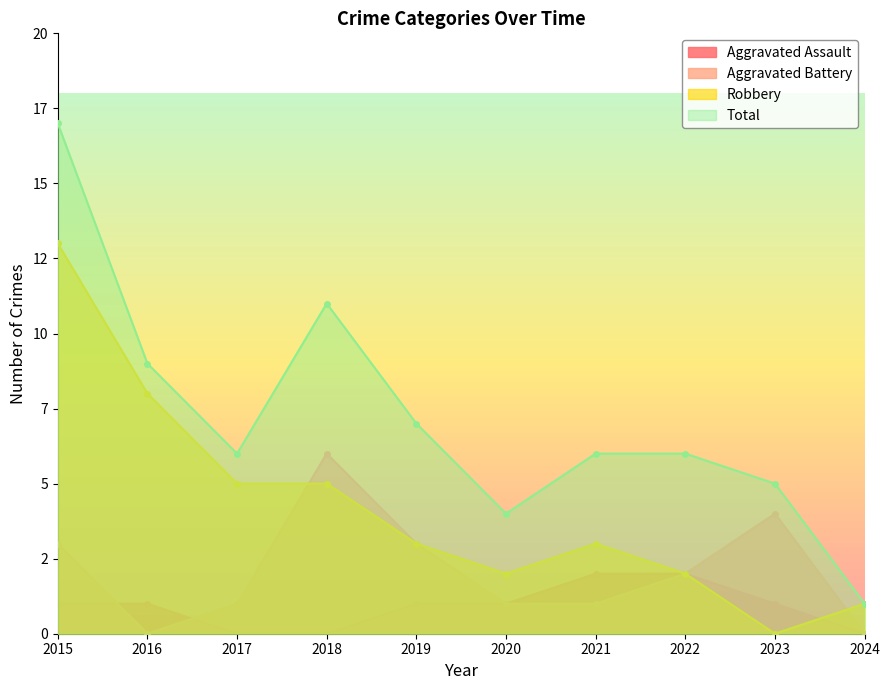

Does the chart have visible grid lines?

No